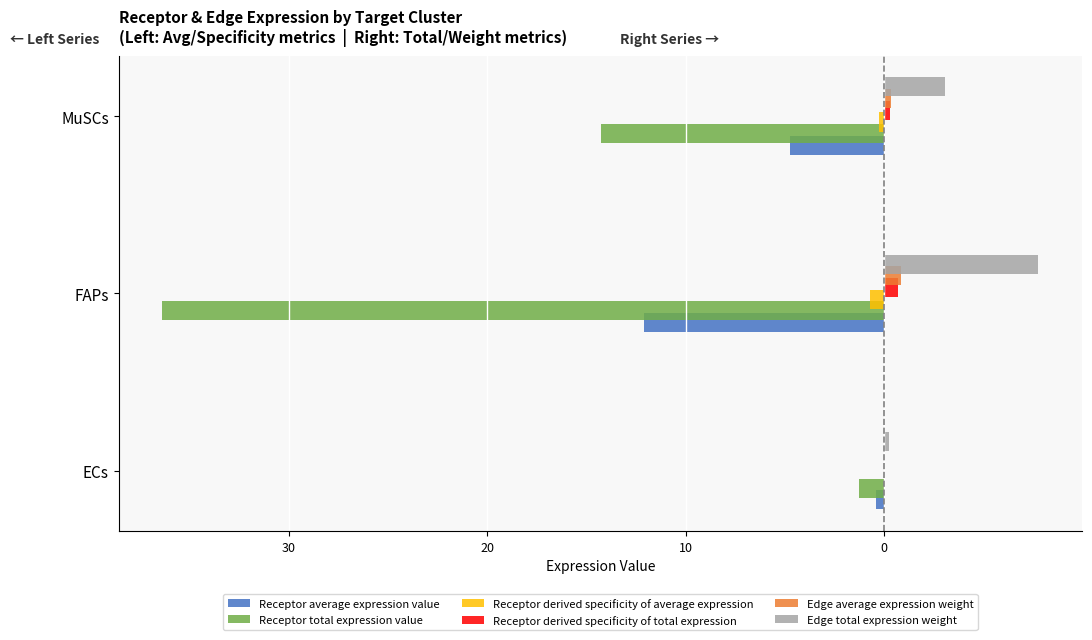

What are all the series names shown in the legend?

Receptor average expression value, Receptor total expression value, Receptor derived specificity of average expression, Receptor derived specificity of total expression, Edge average expression weight, Edge total expression weight